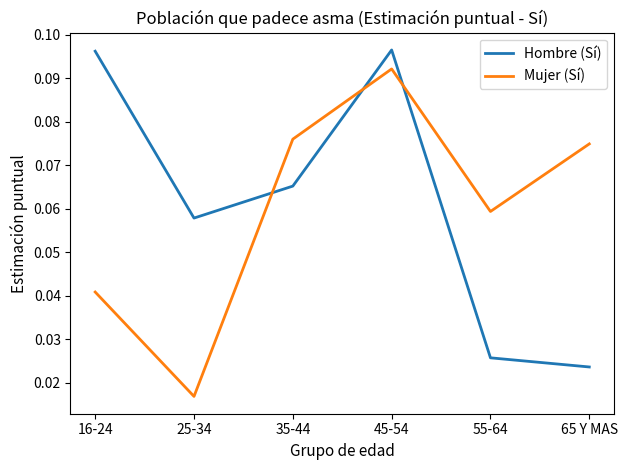

At which label does Hombre (Sí) reach its minimum?

65 Y MAS